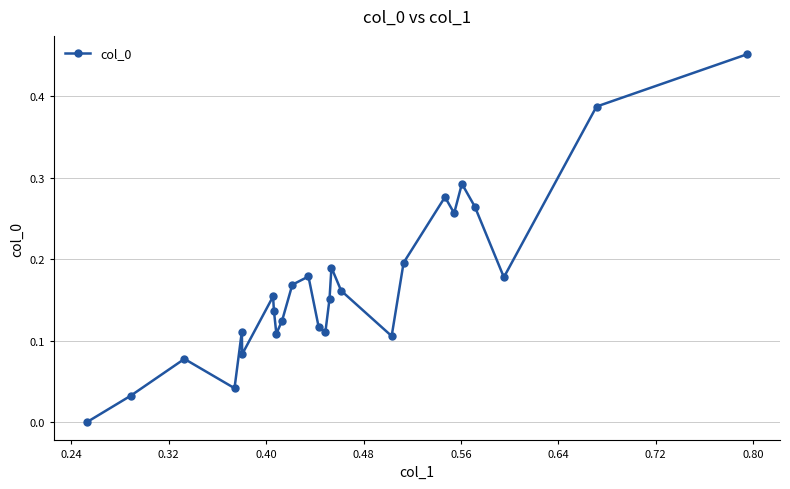

True or false: the data has more than 1 interior local peaks.

True